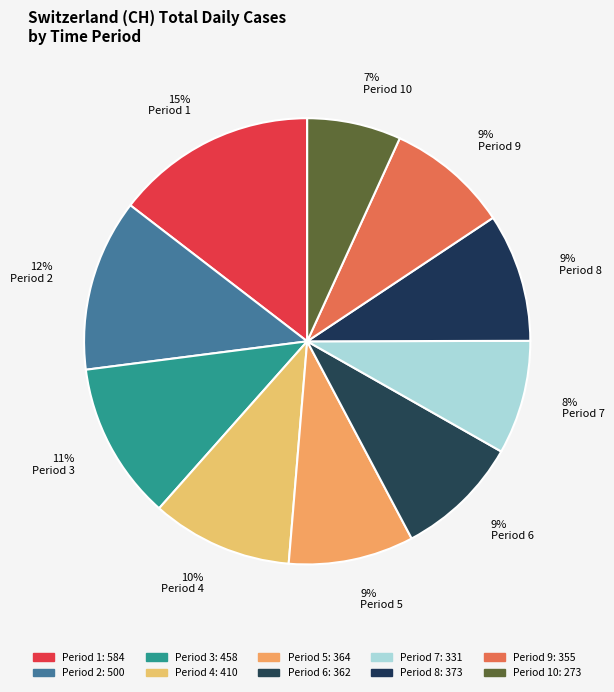

Is there any slice that represents more than half of the pie?

No